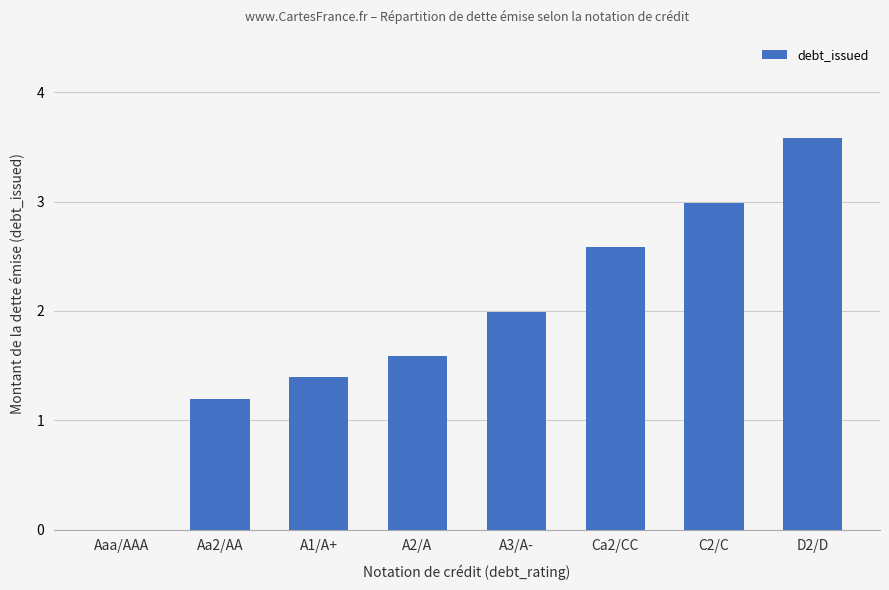

Is it true that the value at A3/A- is 2.0?

True